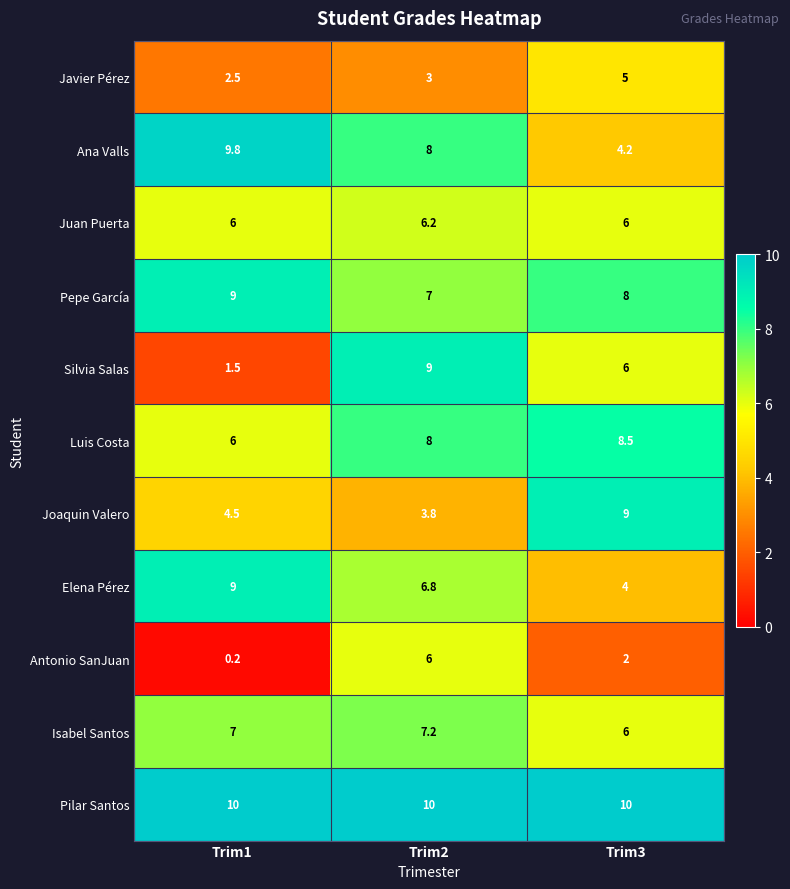

How many values in the Joaquin Valero series exceed 4?

2